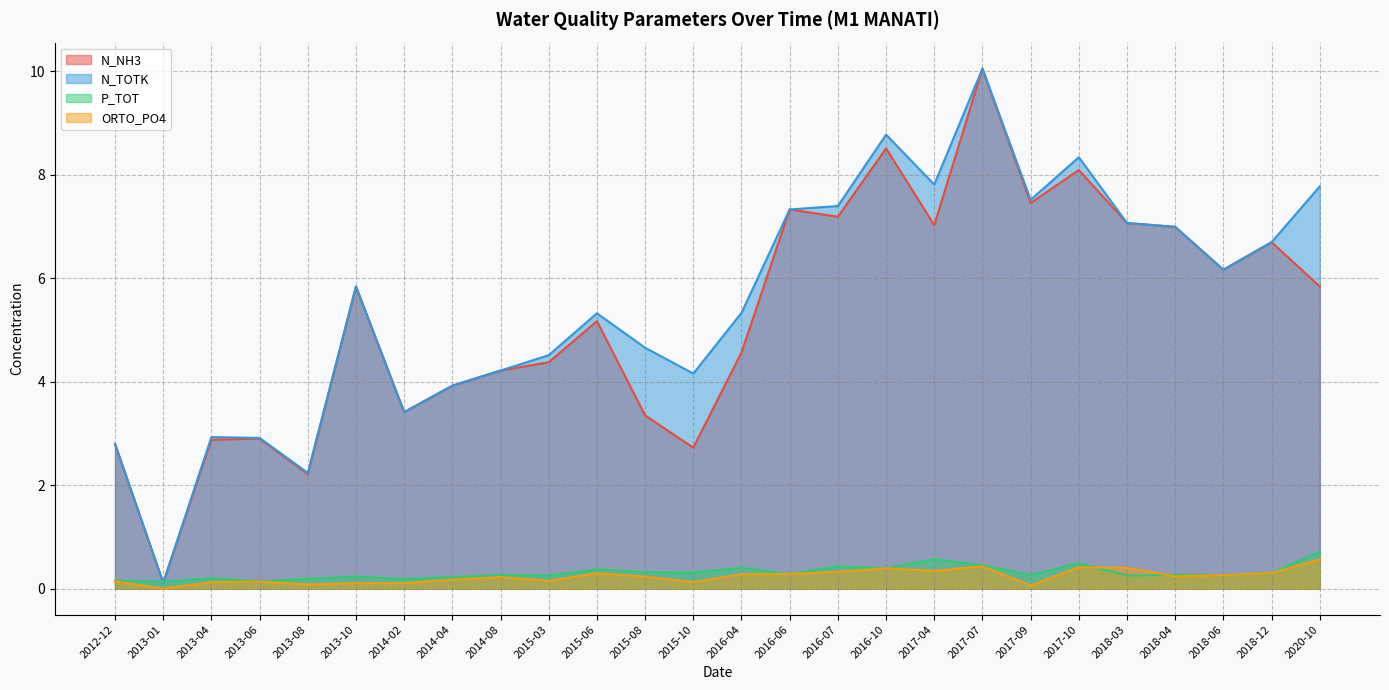

What is the label of the 26th point from the left?

2020-10